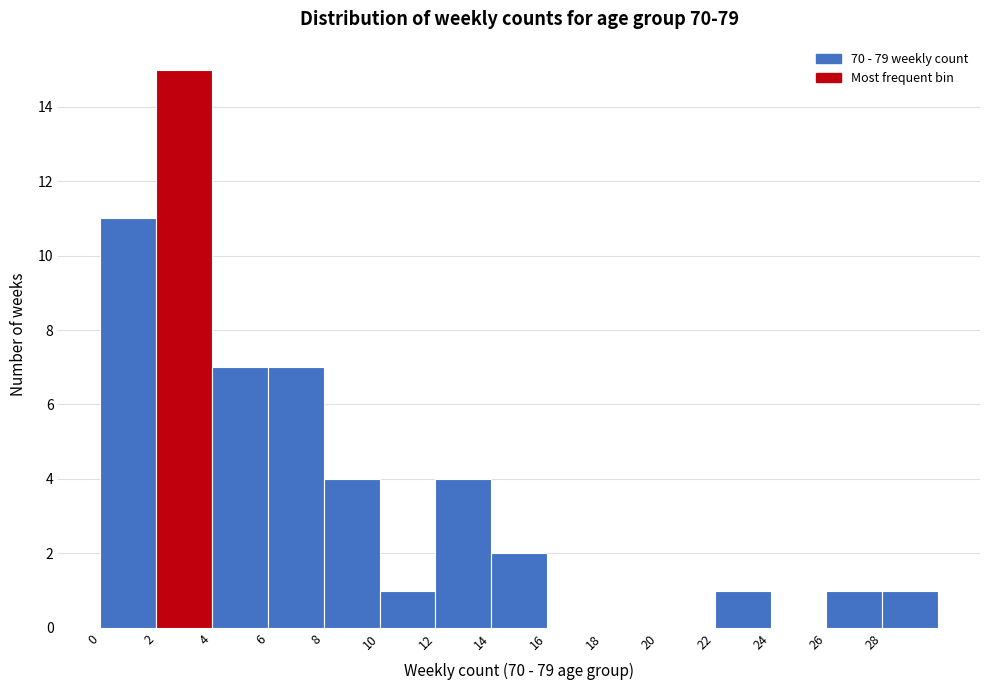

How tall is the bar that spans 22 to 24 on the x-axis? The values are not printed on the chart, so give them approximately, as read against the axis.

1